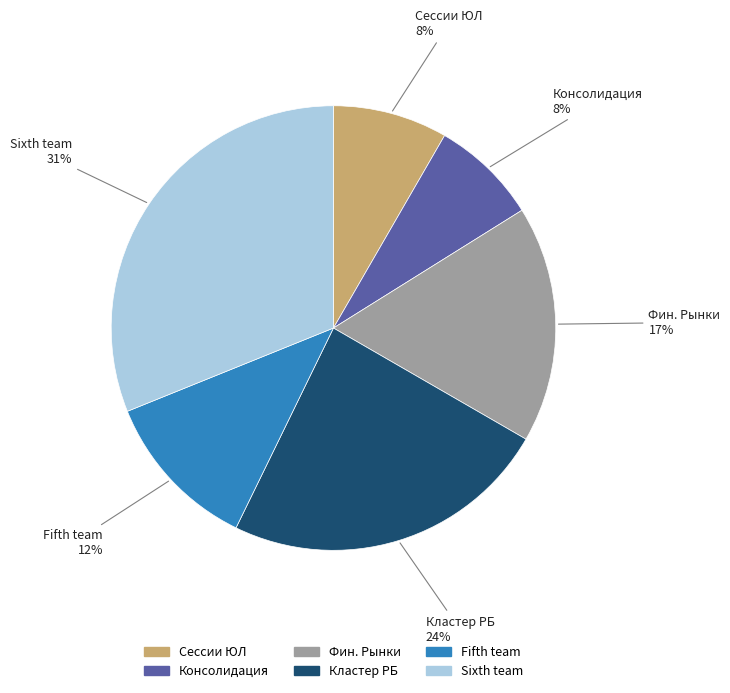

To the nearest percent, what is the difference between the largest and smallest slice percentages?

23%